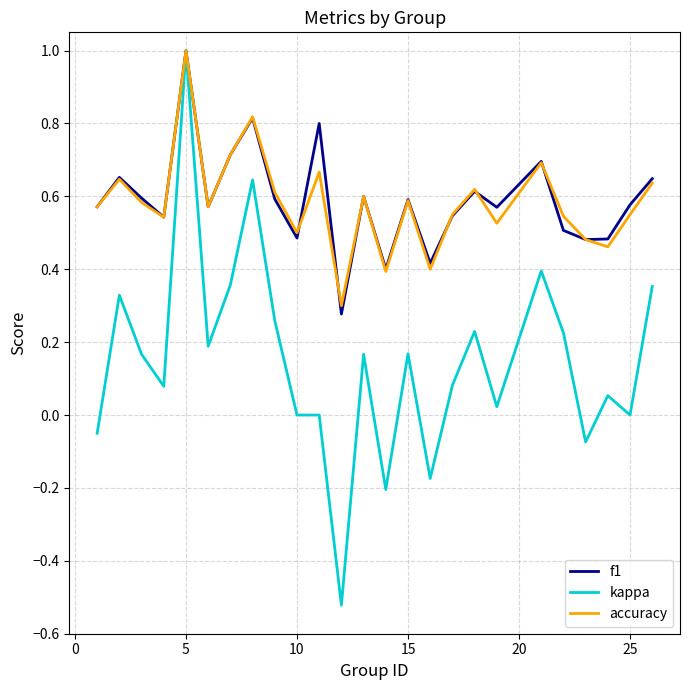

What are all the series names shown in the legend?

f1, kappa, accuracy